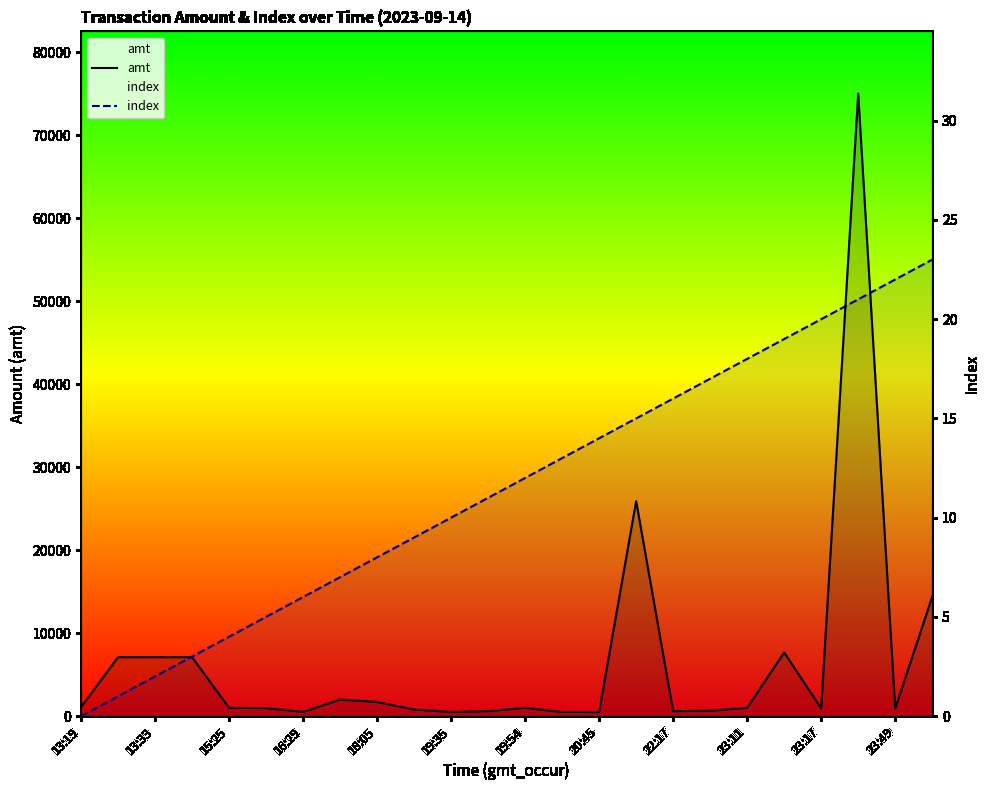

Where is amt nearest to the value 37750?

15